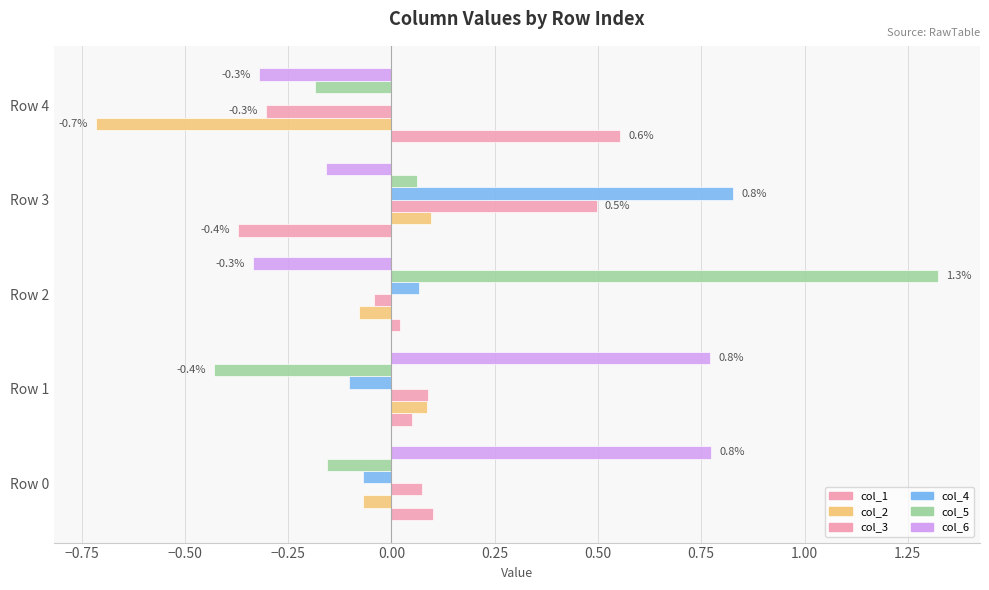

How many series are shown in this chart?

6